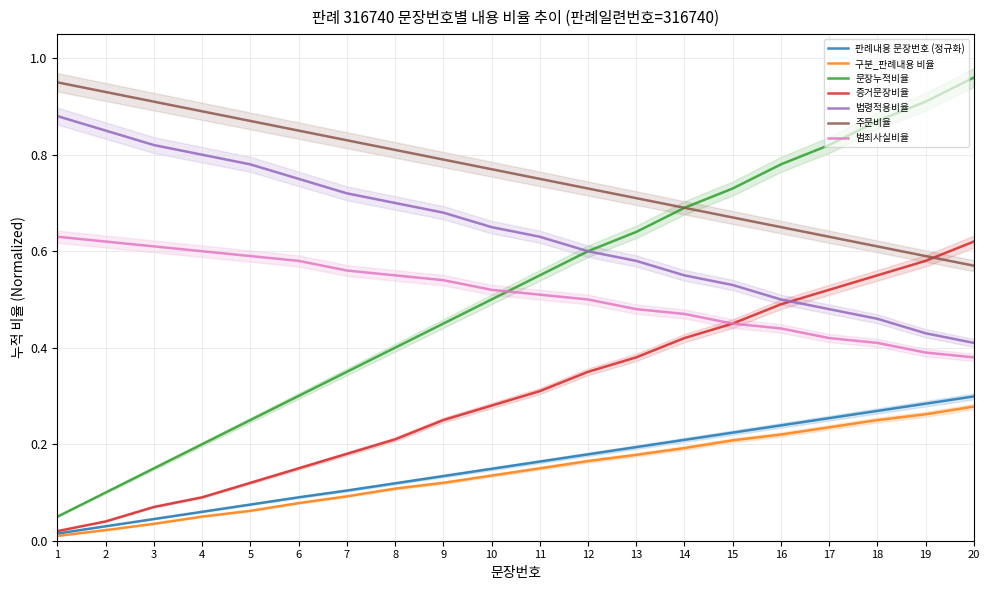

List the labels in order of value, largest first.

1, 2, 3, 4, 5, 6, 7, 8, 9, 10, 11, 12, 13, 14, 15, 16, 17, 18, 19, 20